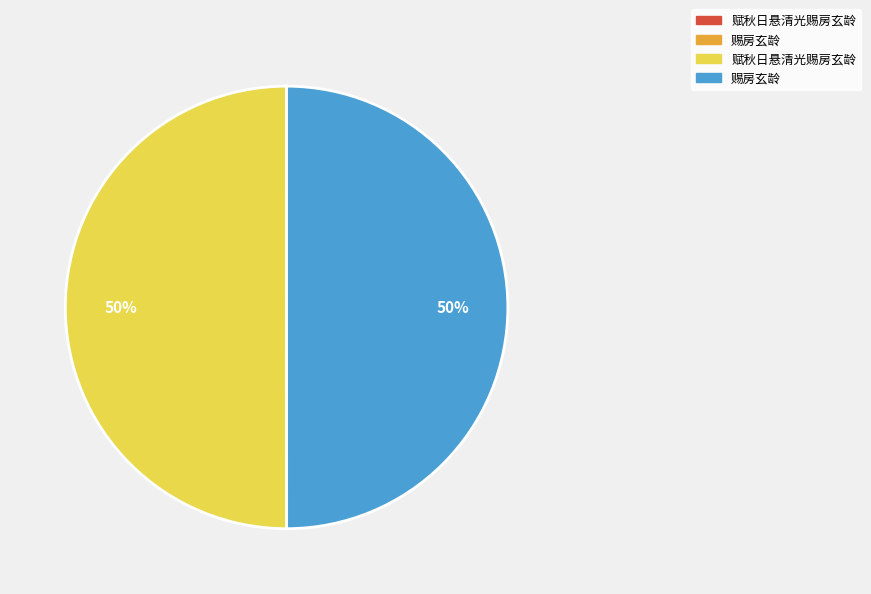

To the nearest percent, what is the difference between the largest and smallest slice percentages?

50%